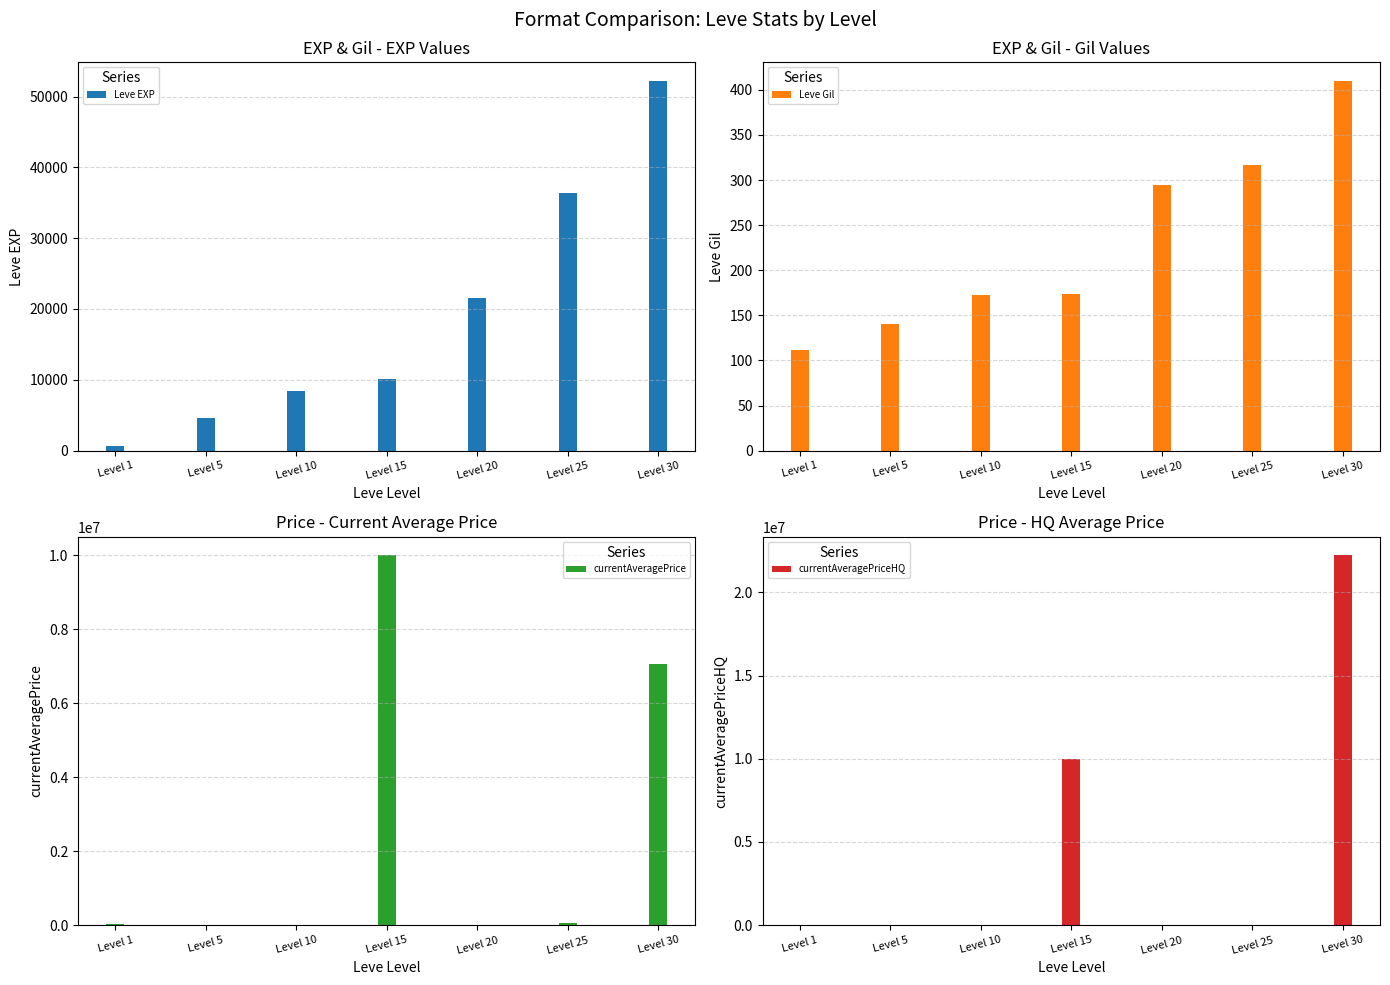

Reading right to left, transcribe all the data shown in this chart.

Leve EXP: Level 30=52220.0	Level 25=36390.0	Level 20=21600.0	Level 15=10100.0	Level 10=8430.0	Level 5=4660.0	Level 1=630.0
Leve Gil: Level 30=410.0	Level 25=317.0	Level 20=295.0	Level 15=174.0	Level 10=172.0	Level 5=140.0	Level 1=112.0
currentAveragePrice: Level 30=7074352.0	Level 25=46671.7	Level 20=6249.0	Level 15=10000000.0	Level 10=10549.5	Level 5=7644.1	Level 1=27143.5
currentAveragePriceHQ: Level 30=22224508.0	Level 25=20000.0	Level 20=9183.3	Level 15=10000000.0	Level 10=13749.0	Level 5=25624.0	Level 1=27143.5